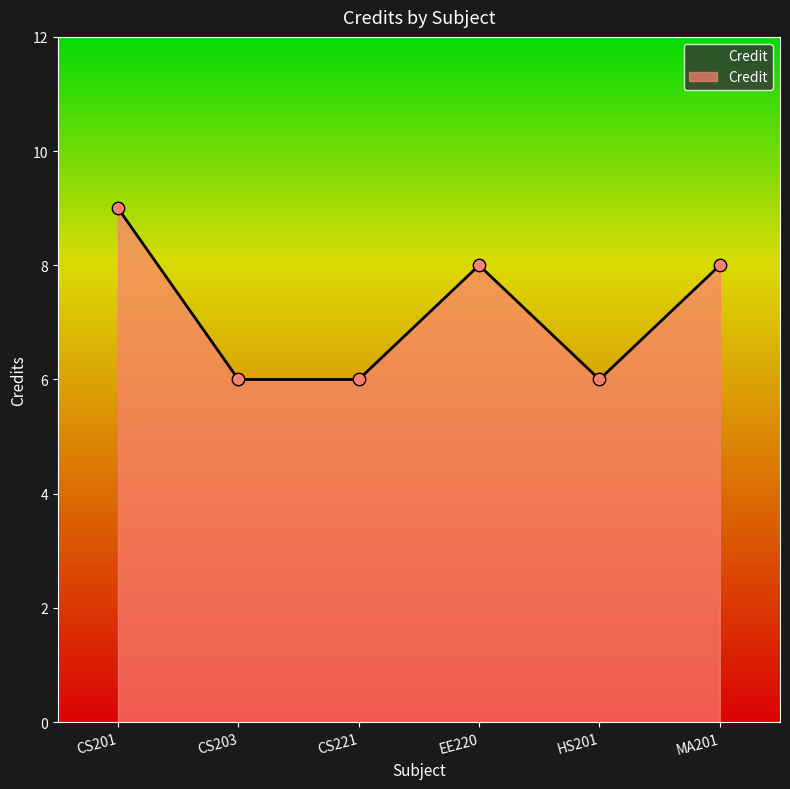

Which has a higher value, CS201 or HS201?

CS201